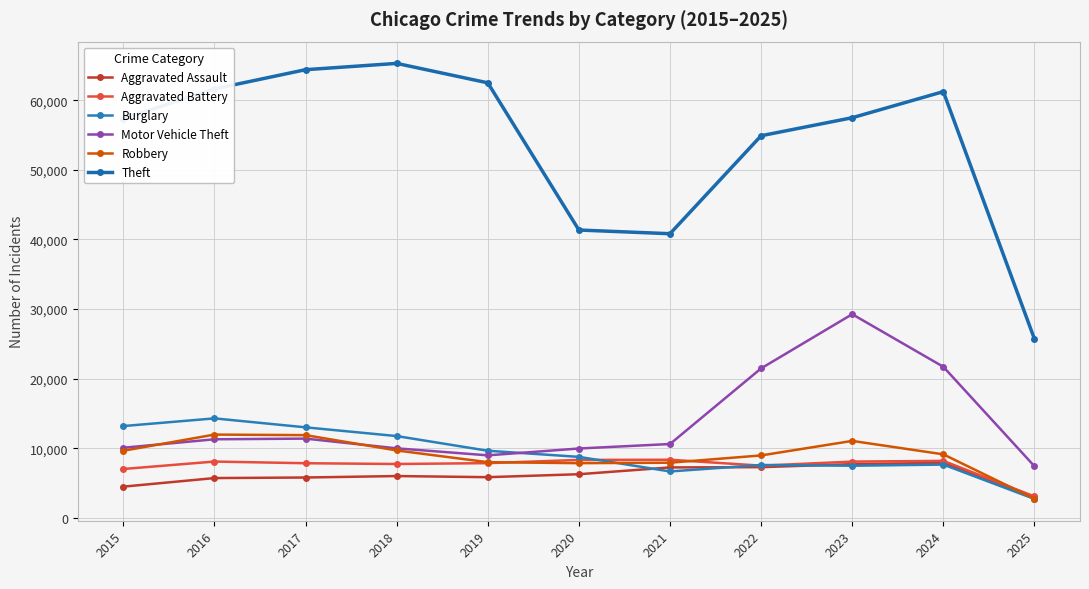

What is the smallest value displayed?

2712